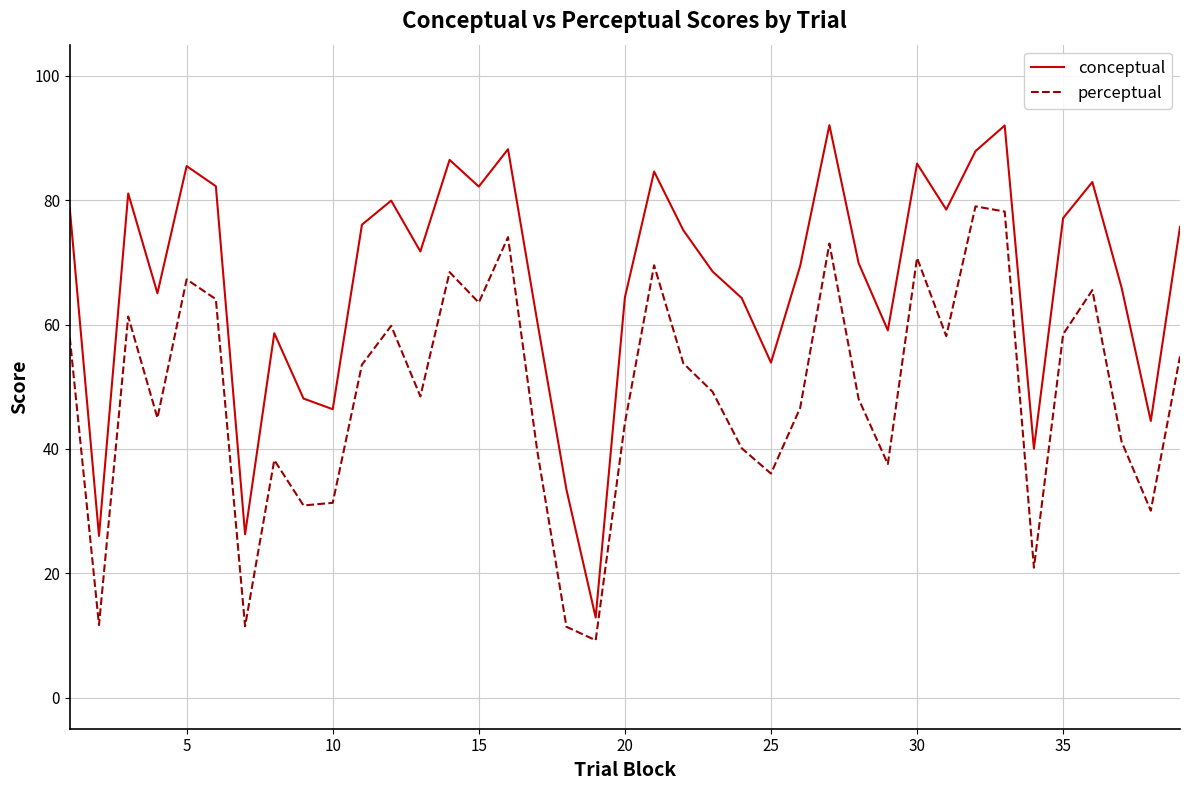

What is the minimum value shown in the chart?

9.2